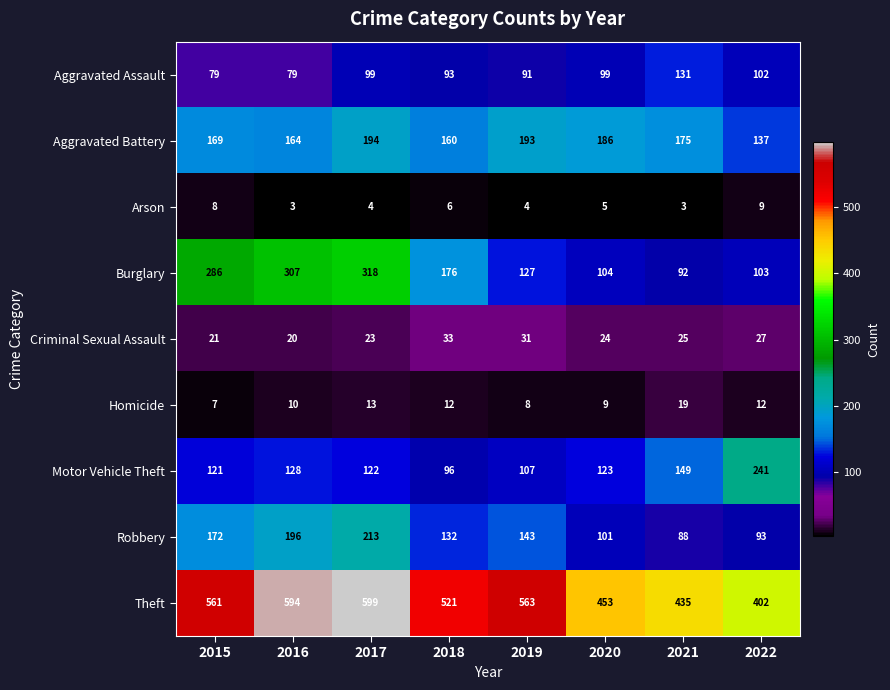

Which series has the largest total across all categories?

Theft